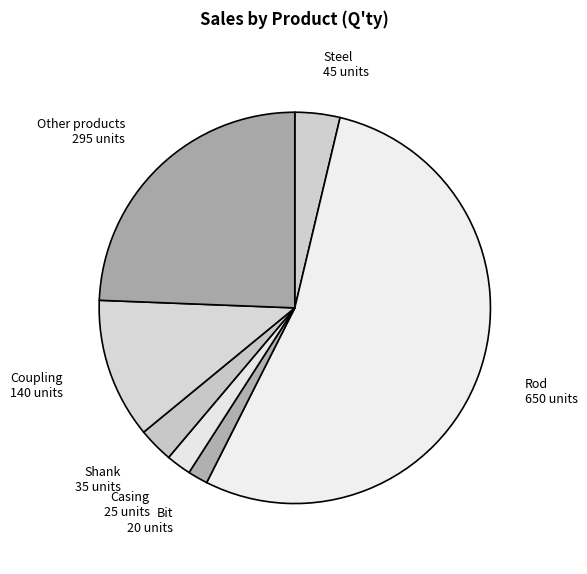

What is the ratio of the value at Steel to the value at Casing?

1.8